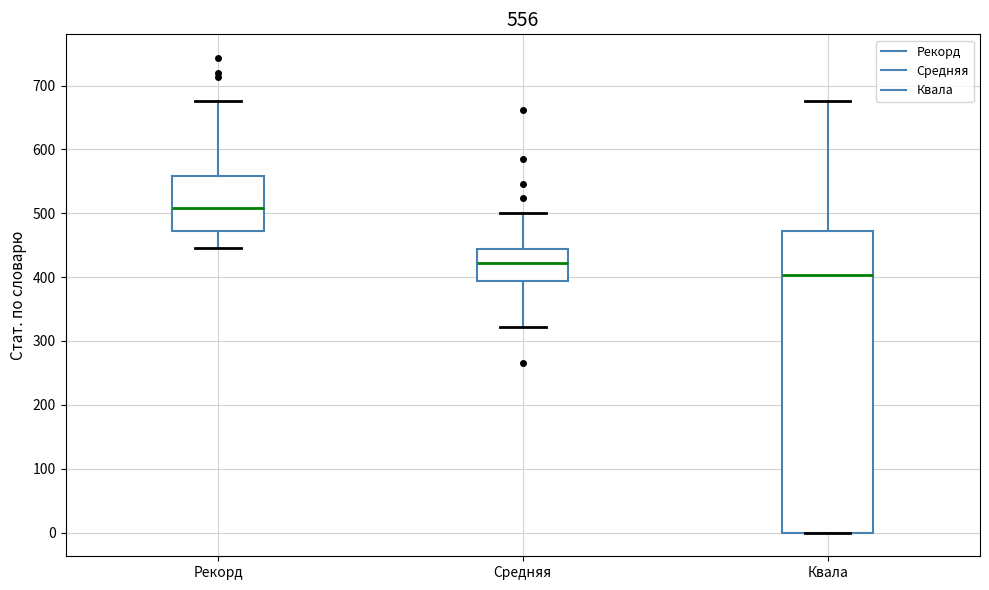

Comparing the boxes themselves (not the whiskers), which one is the tallest?

Квала